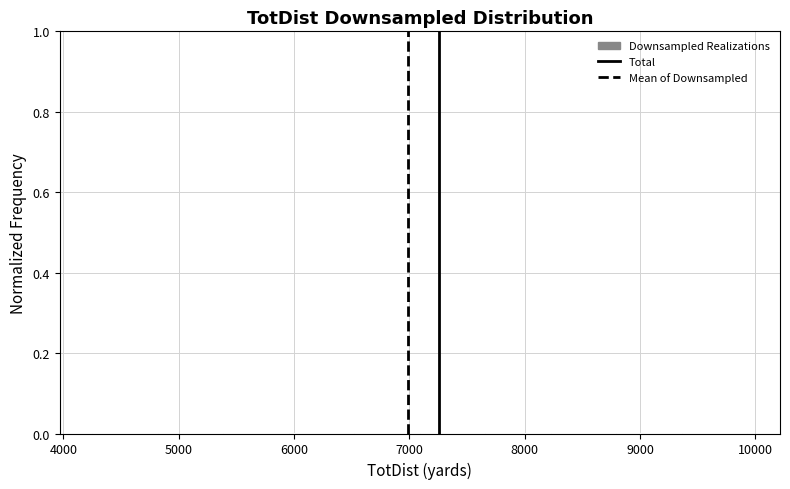

Reading left to right, list every bar in this chart as the range it spans on the x-axis followed by its height. Neither the bar edges nor the heights are printed on the chart, so give them approximately, as read against the axes.

4300 to 4800: under 0.02
4800 to 5400: 0
5400 to 6000: under 0.02
6000 to 6500: under 0.02
6500 to 7100: under 0.02
7100 to 7700: under 0.02
7700 to 8200: under 0.02
8200 to 8800: under 0.02
8800 to 9400: under 0.02
9400 to 9900: under 0.02